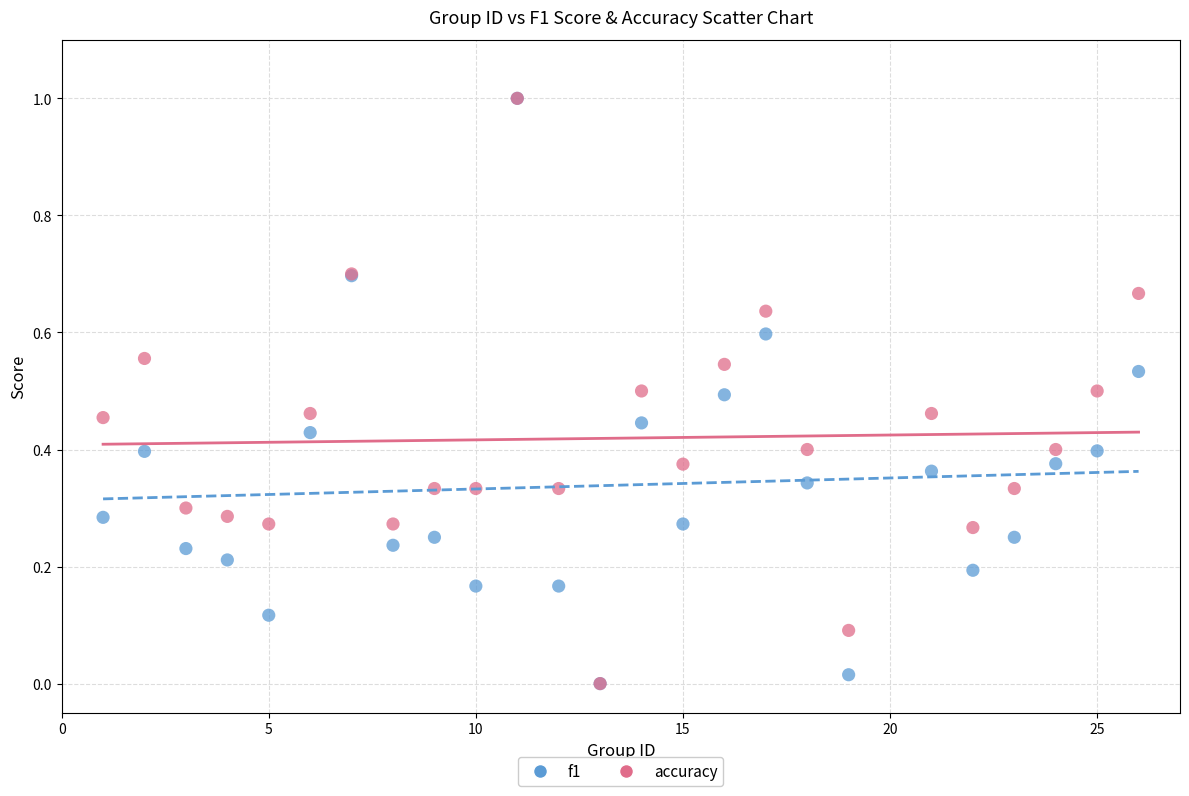

What are all the series names shown in the legend?

f1, accuracy